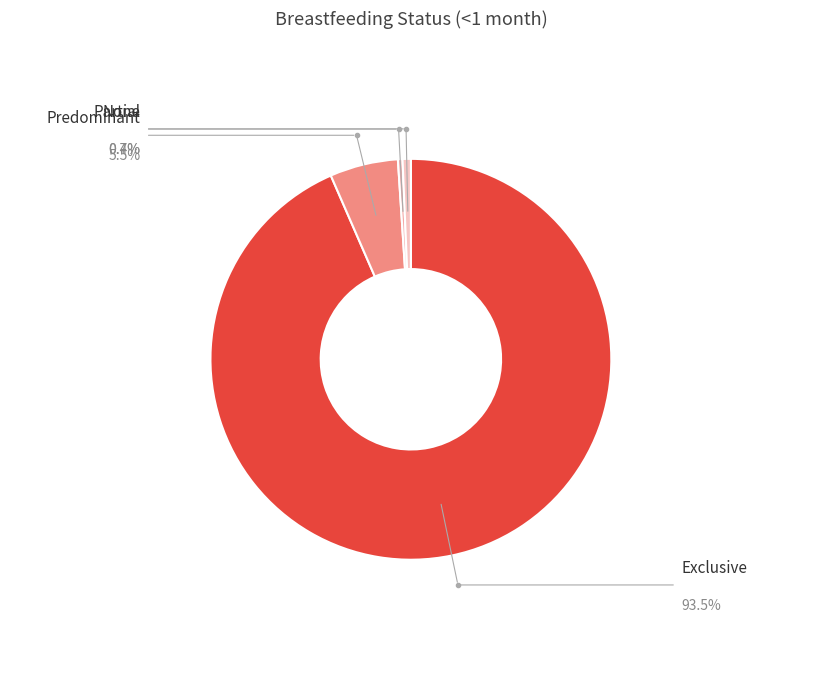

Do Partial and Exclusive together represent more than half of the pie?

Yes